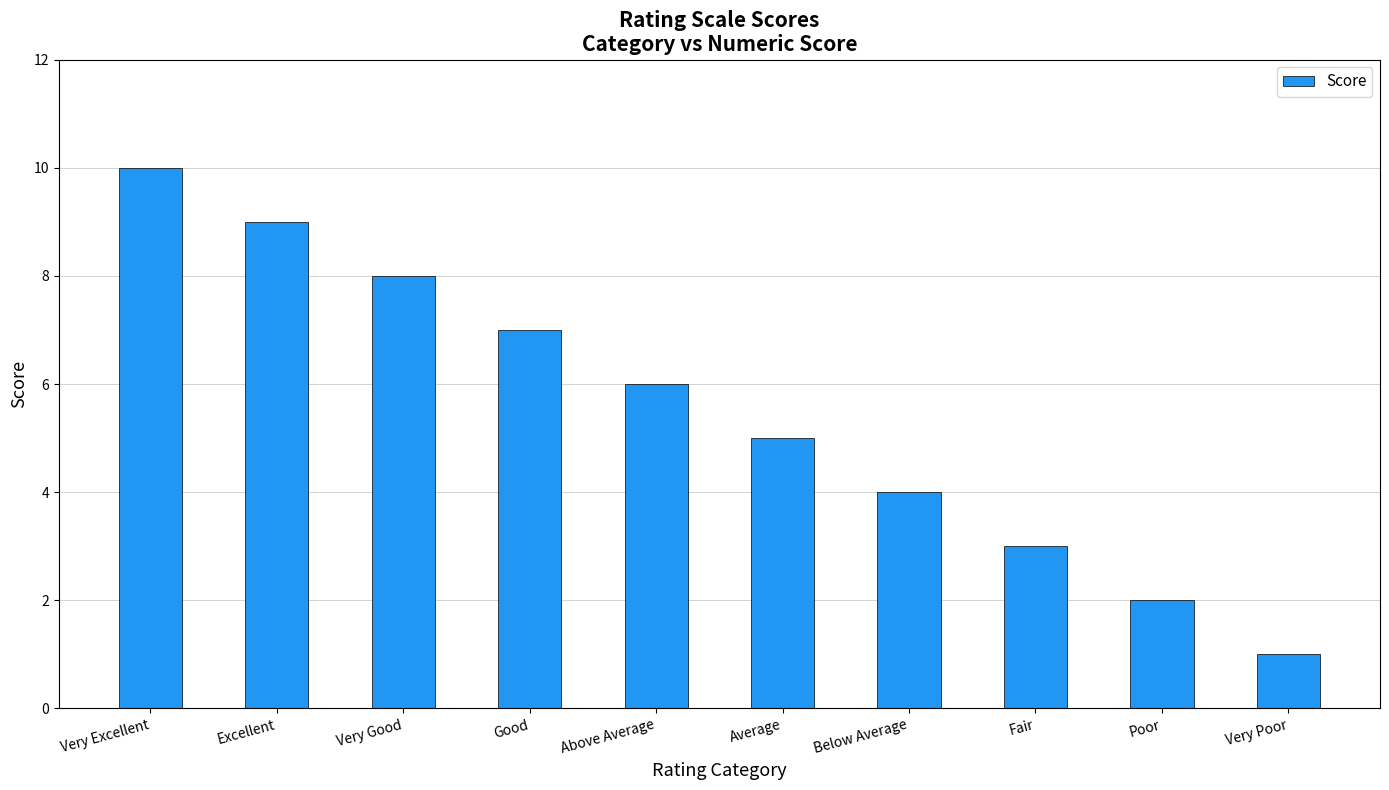

What is the sum of the values at Very Good and Excellent?

17